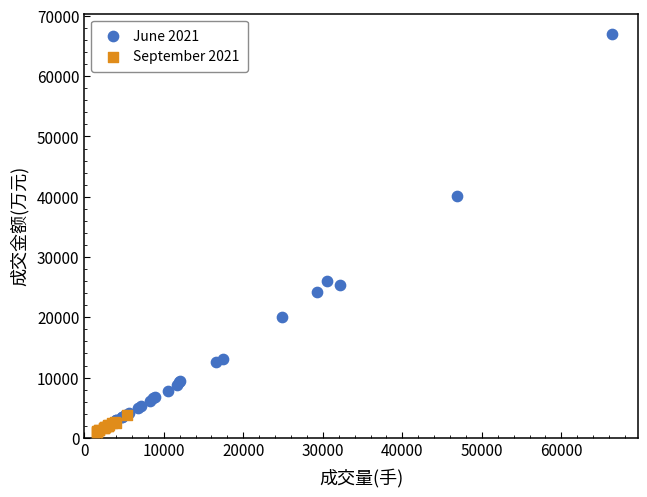

What are all the series names shown in the legend?

June 2021, September 2021